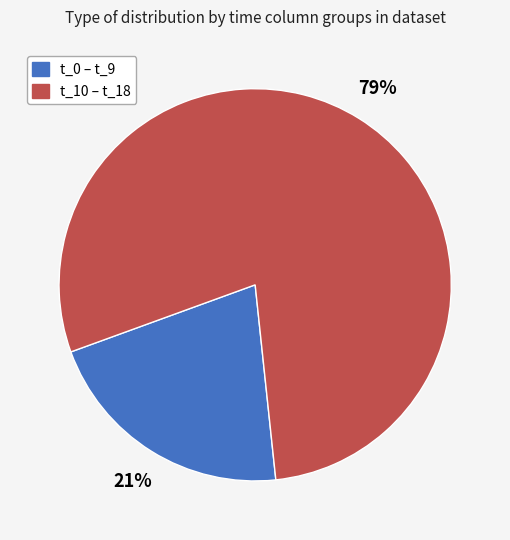

To the nearest percent, what is the difference between the largest and smallest slice percentages?

58%